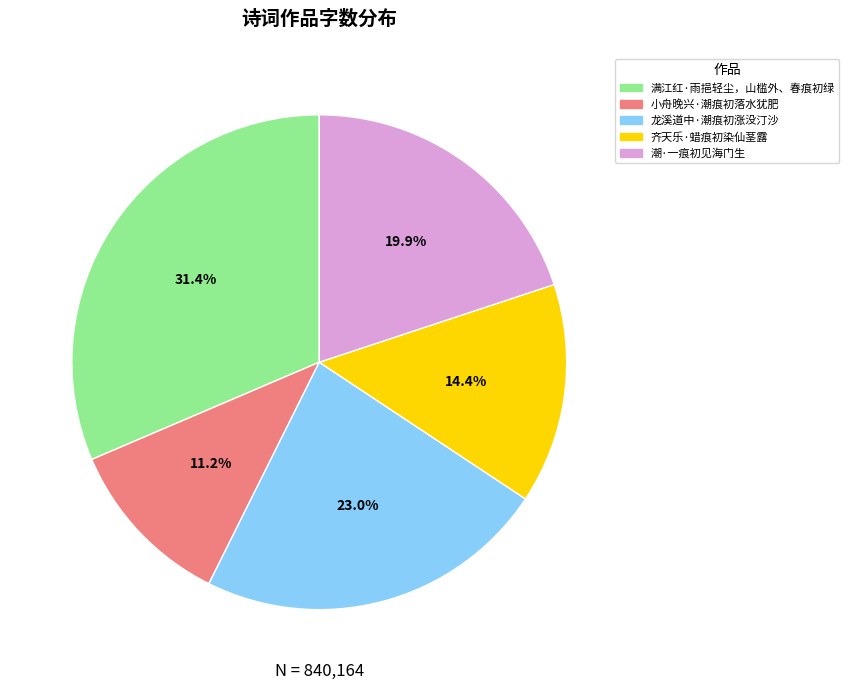

Which slice is the largest?

满江红·雨挹轻尘，山槛外、春痕初绿